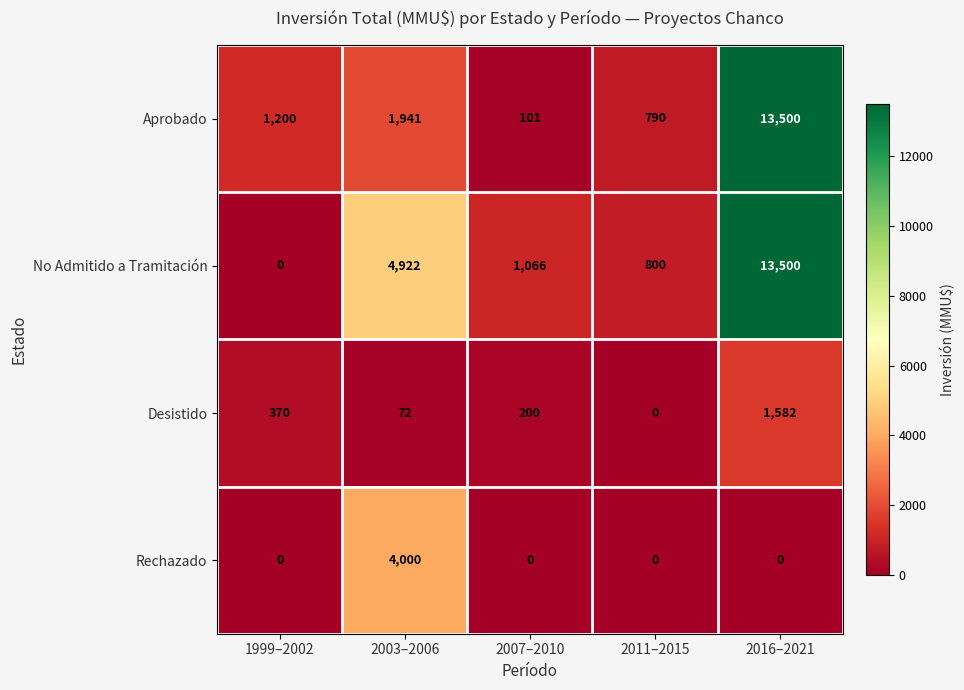

What is the greatest value displayed?

13500